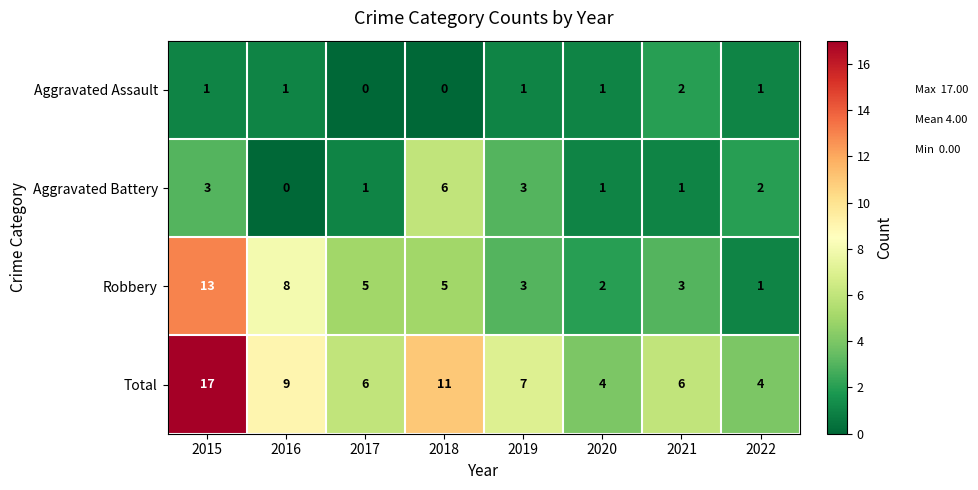

What value does the Total series have at 2016, to the nearest 10?

10